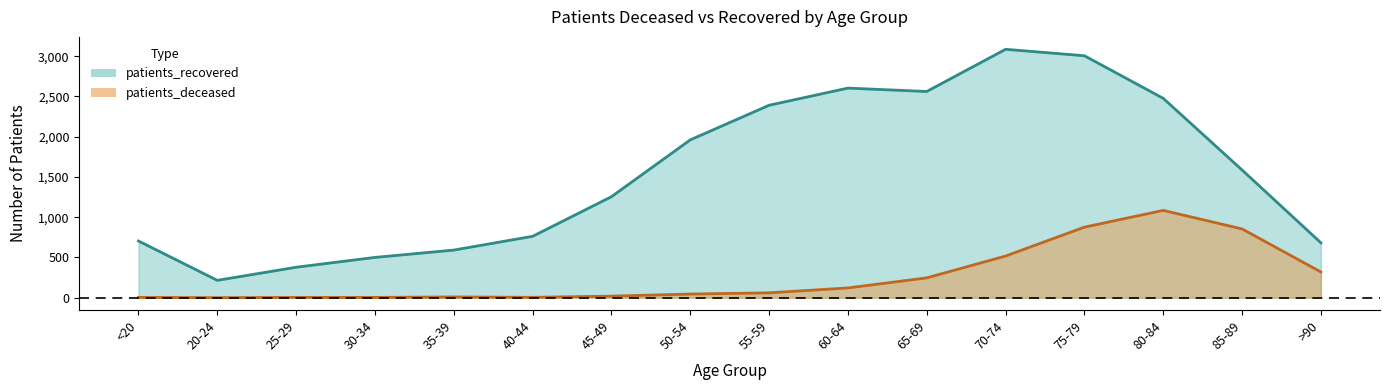

What is the difference between the second highest and second lowest values in the patients_recovered series?

2627